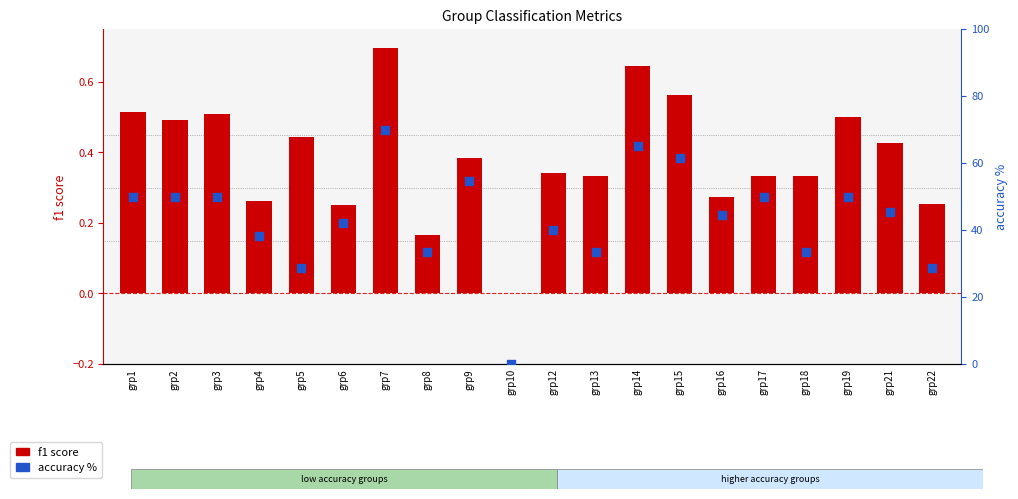

Which series has the largest total across all categories?

accuracy %